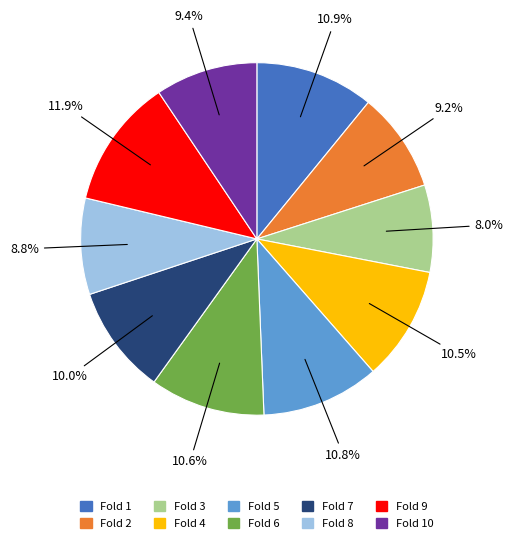

Is there a majority slice in this chart?

No